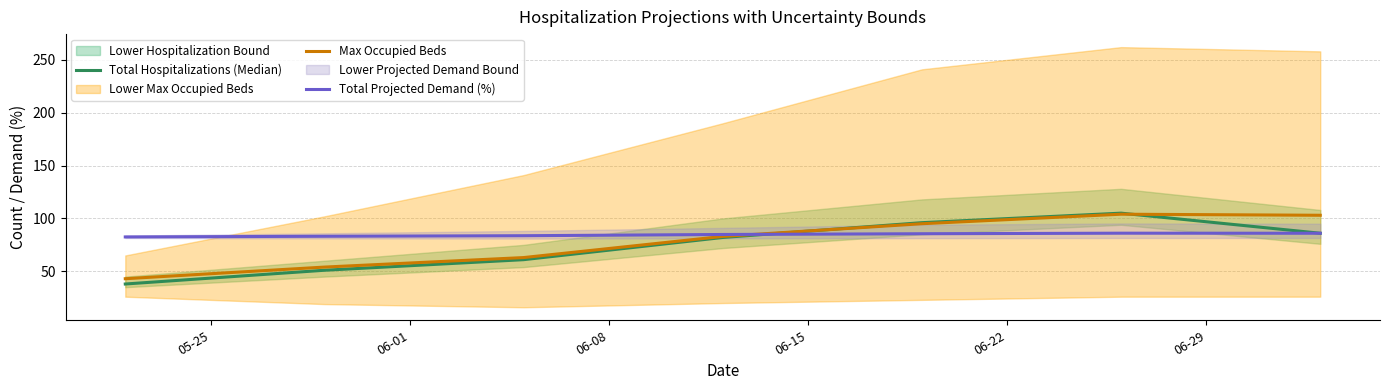

The Total Hospitalizations (Median) series shows 135.2 at 6. True or false?

False